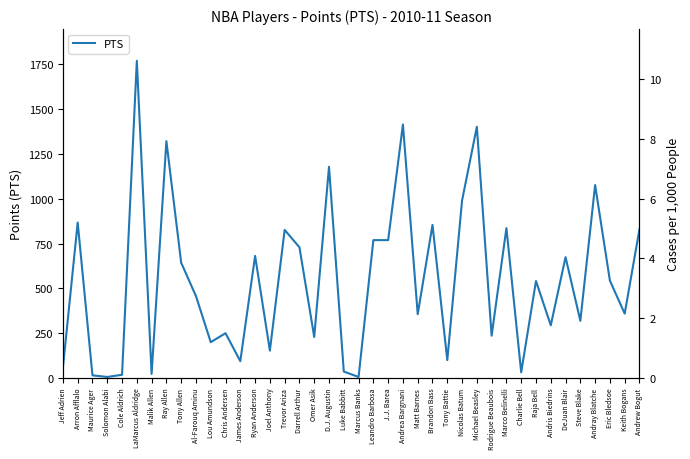

Does the chart have visible grid lines?

No